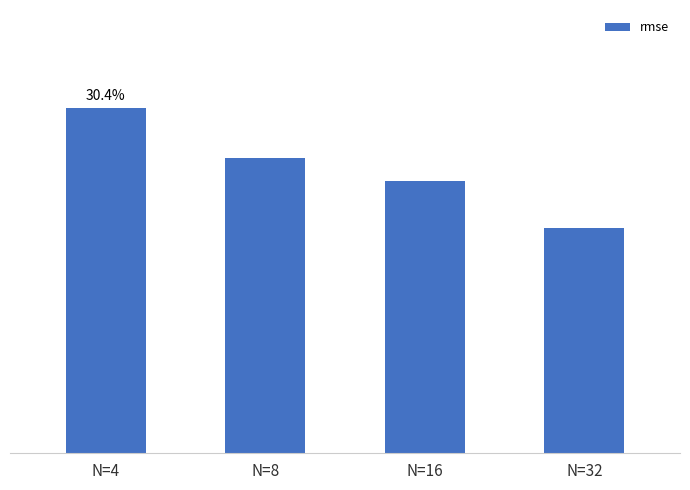

Which category has the highest value across all series?

N=4